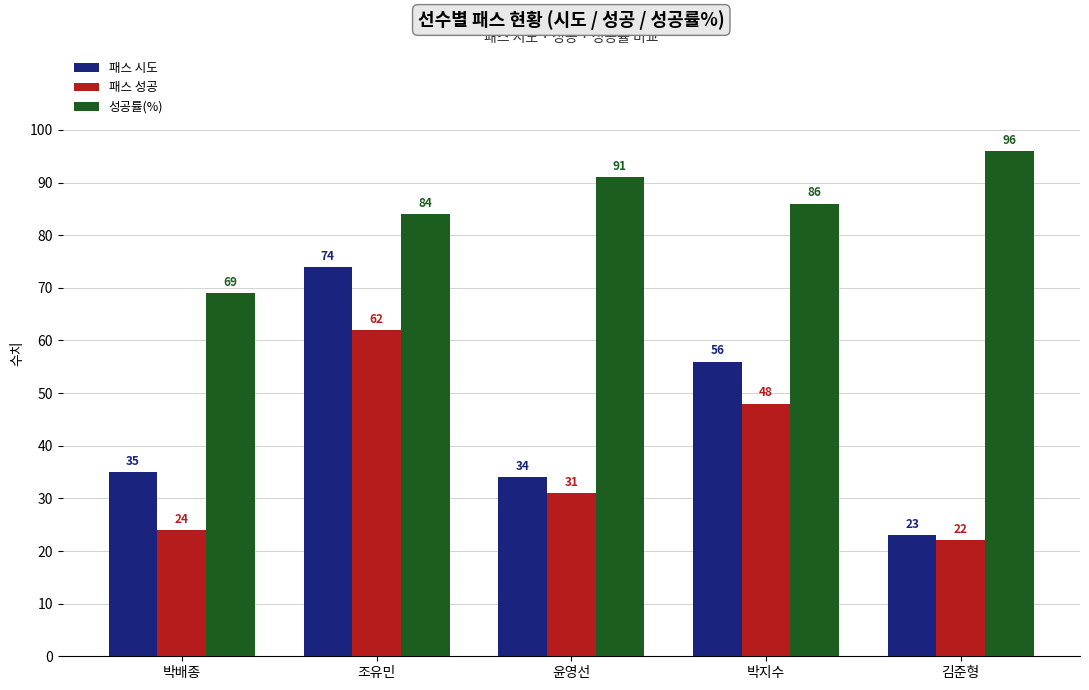

What position from the left is 김준형?

5